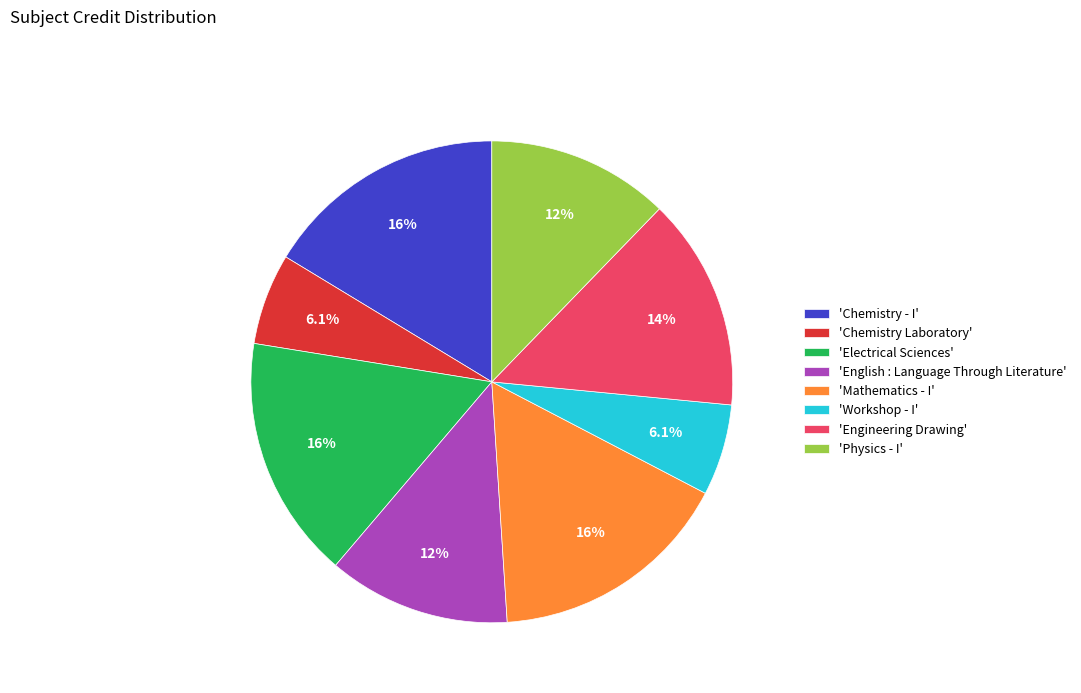

Count the number of slices in the pie.

8